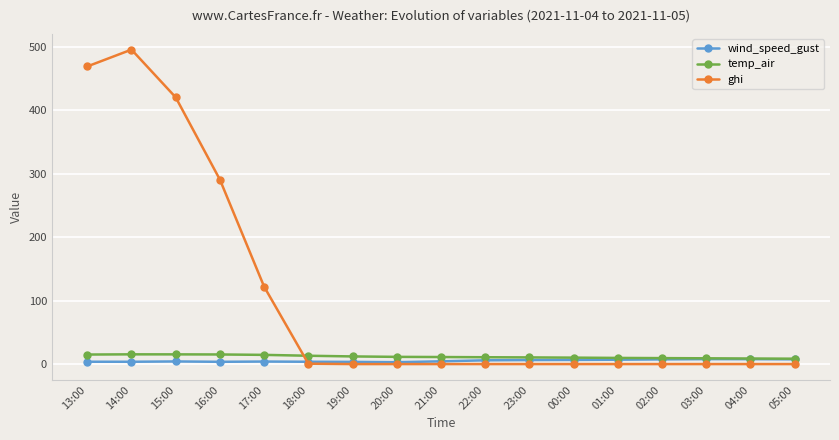

What is the average value of the wind_speed_gust series?

5.3